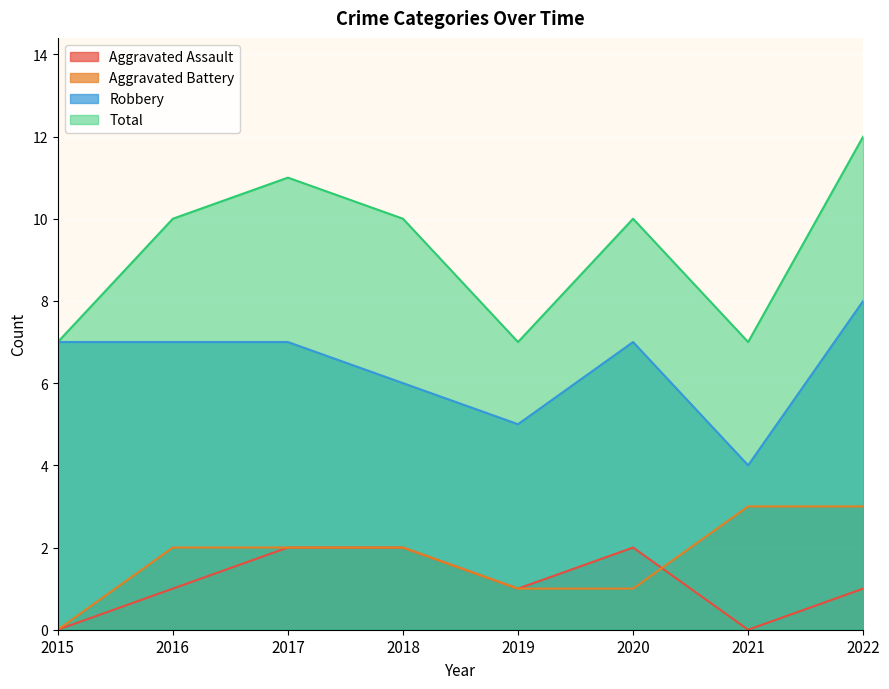

The Aggravated Battery series shows 0 at 2015. True or false?

True